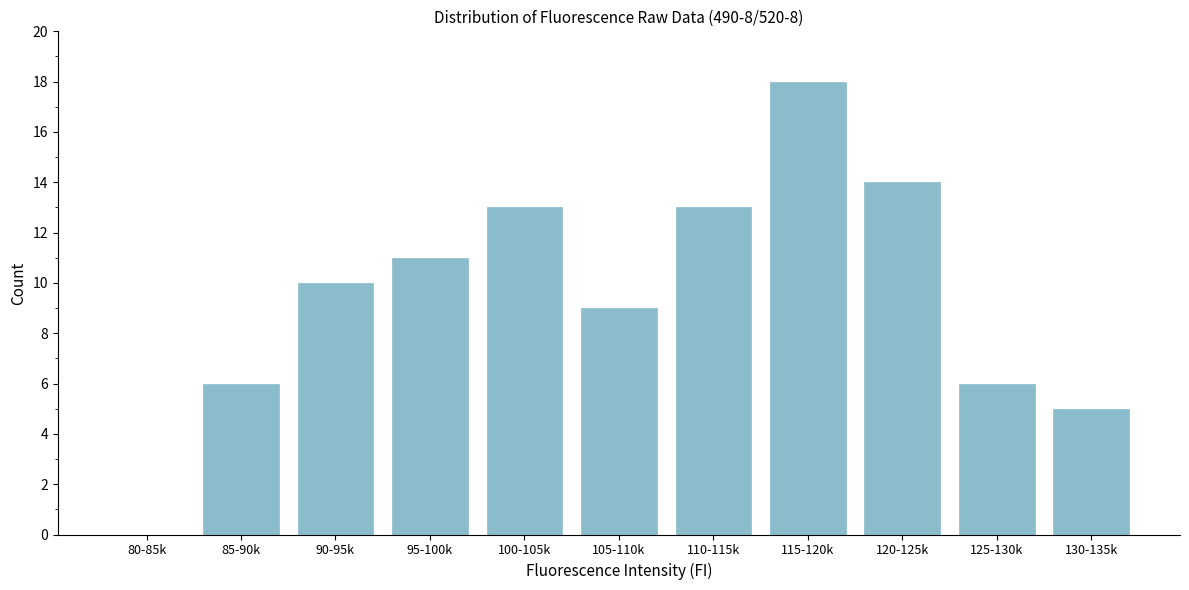

Reading right to left, what are all the values shown in this chart?

130-135k=5	125-130k=6	120-125k=14	115-120k=18	110-115k=13	105-110k=9	100-105k=13	95-100k=11	90-95k=10	85-90k=6	80-85k=0